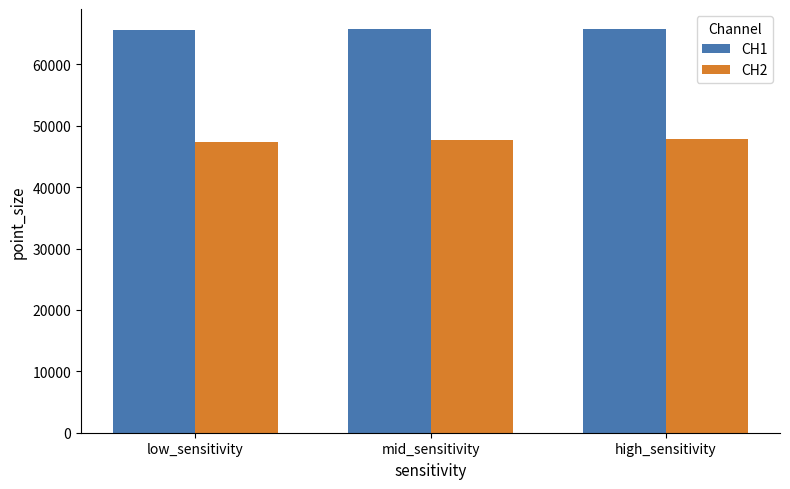

Read the CH2 value at high_sensitivity.

47819.2